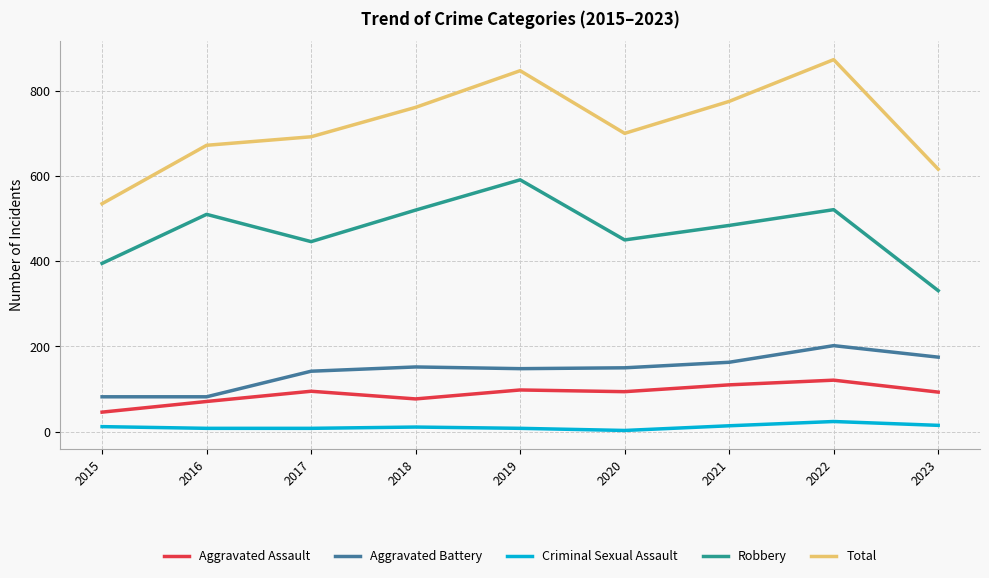

Is the value of Aggravated Assault at 2019 greater than the value of Criminal Sexual Assault at 2018?

Yes